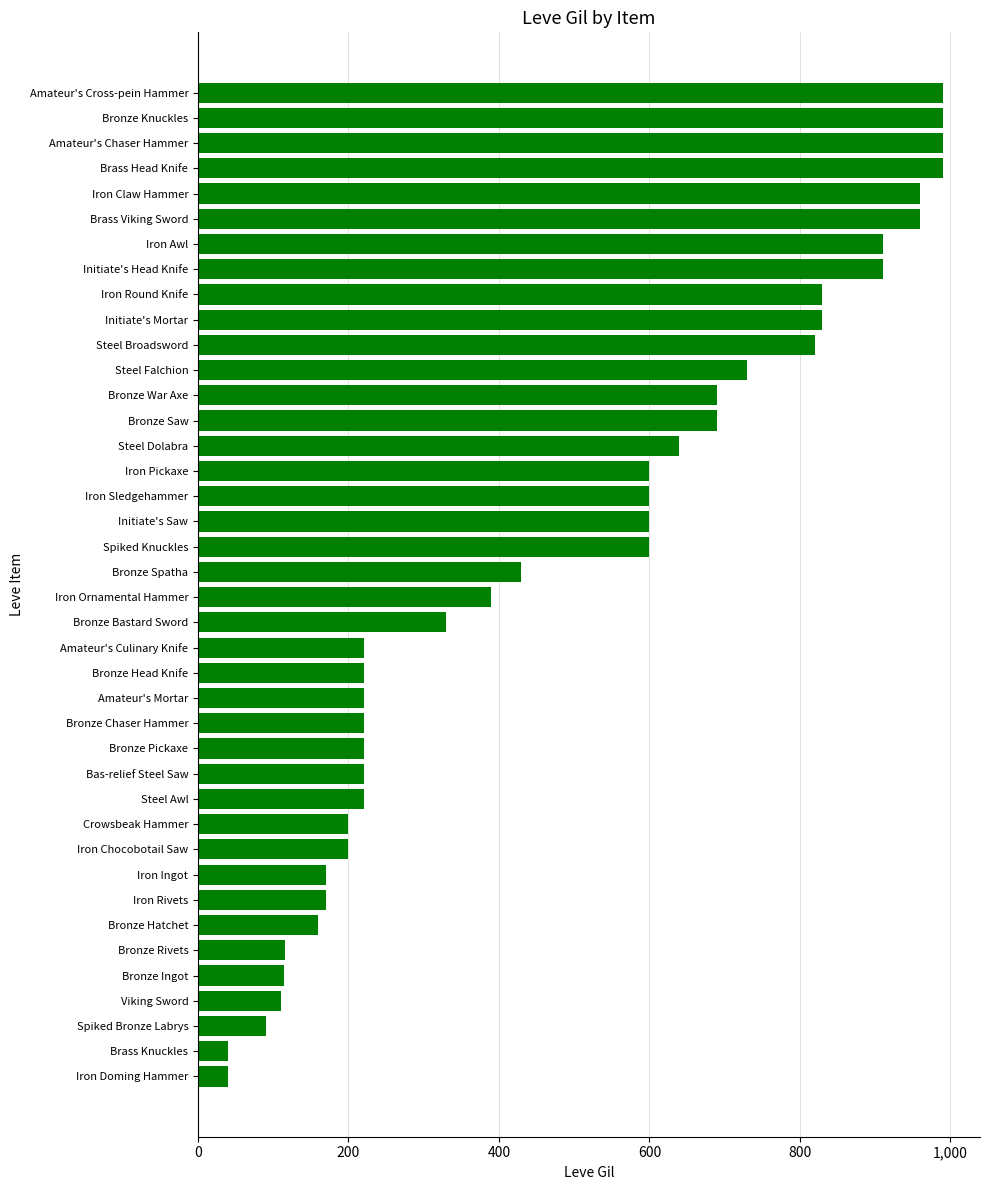

Approximately how many times larger is the value at Bronze Spatha compared to Spiked Bronze Labrys?

4.8